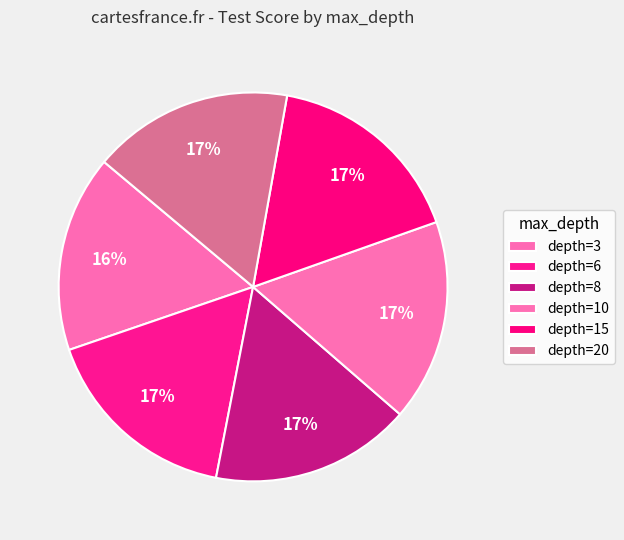

Does depth=15 represent more than half of the total?

No